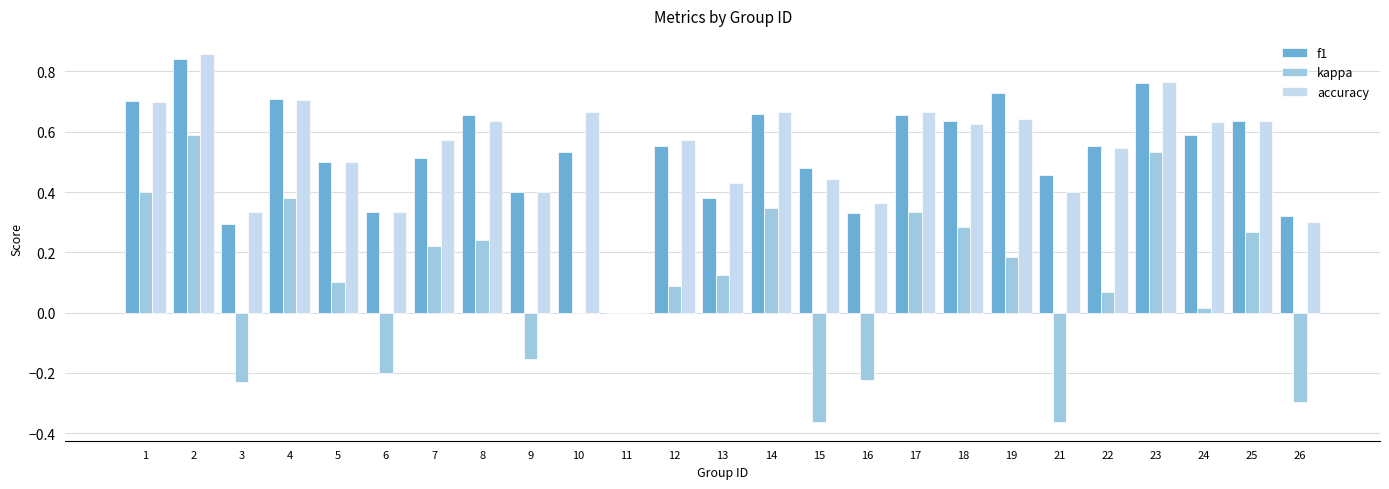

How many groups of bars are there?

25